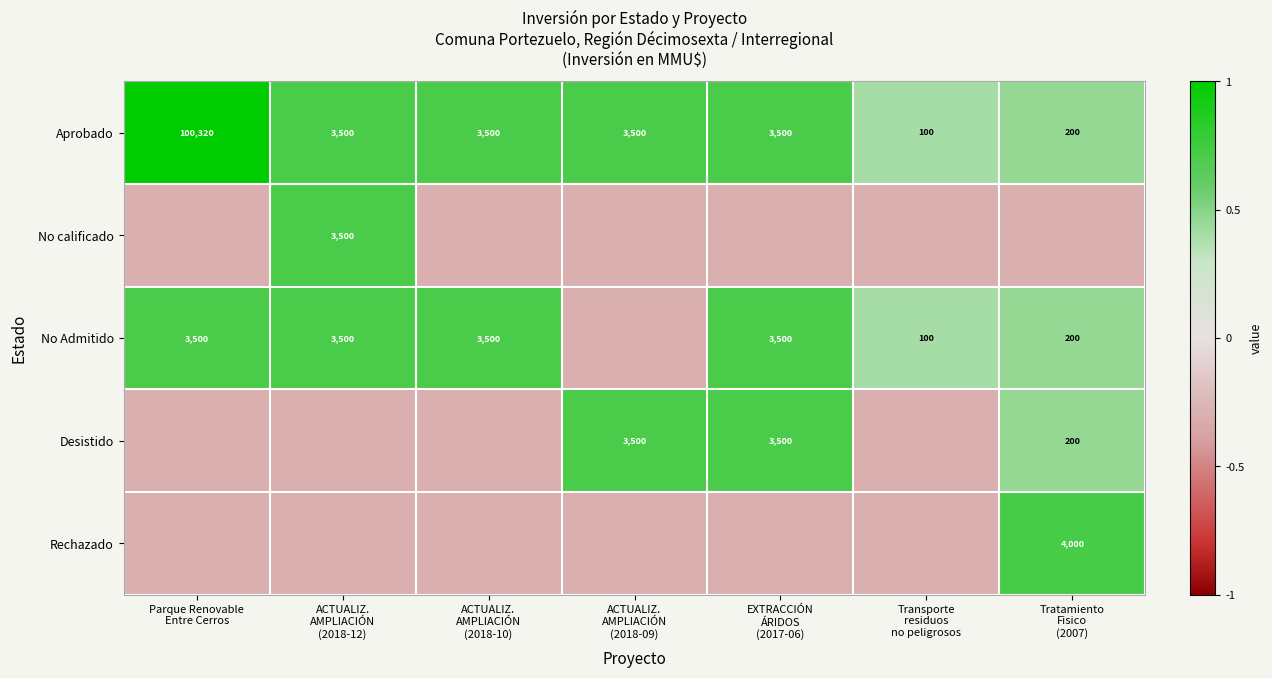

How many values in the Desistido series exceed 0?

3